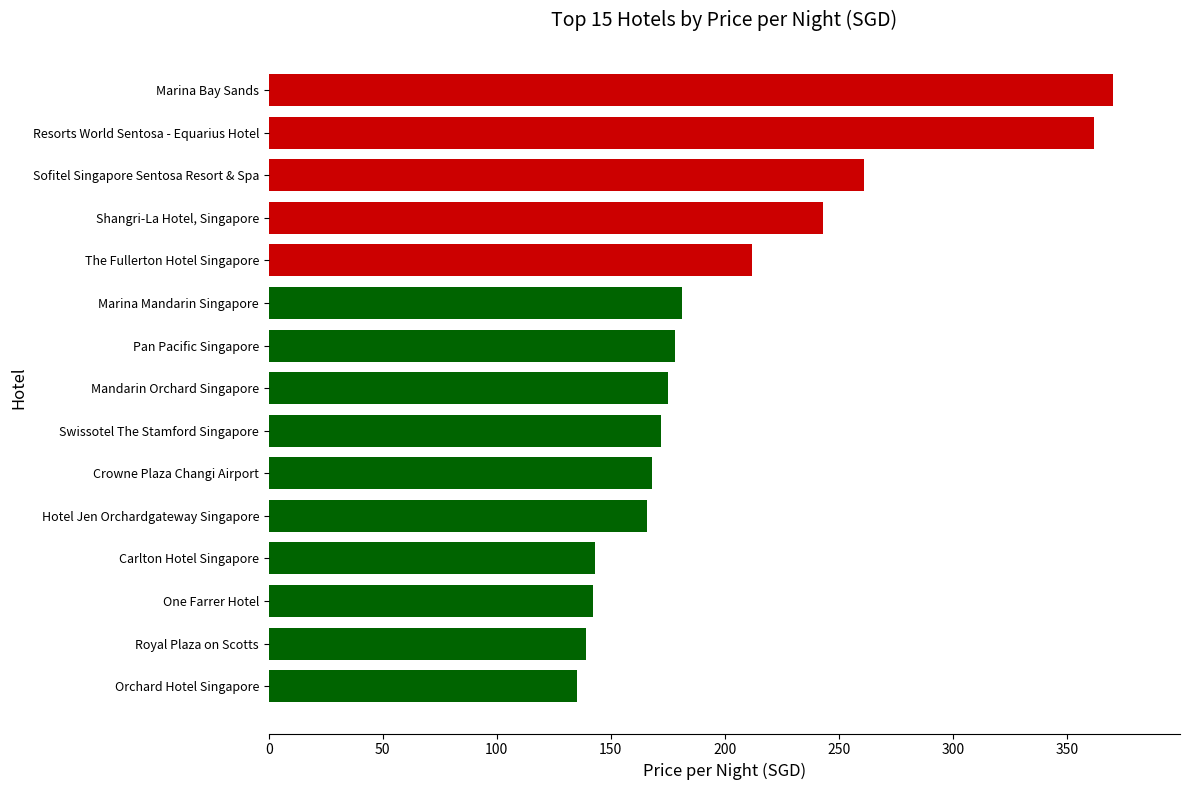

Rank the categories by value from highest to lowest.

Marina Bay Sands, Resorts World Sentosa - Equarius Hotel, Sofitel Singapore Sentosa Resort & Spa, Shangri-La Hotel, Singapore, The Fullerton Hotel Singapore, Marina Mandarin Singapore, Pan Pacific Singapore, Mandarin Orchard Singapore, Swissotel The Stamford Singapore, Crowne Plaza Changi Airport, Hotel Jen Orchardgateway Singapore, Carlton Hotel Singapore, One Farrer Hotel, Royal Plaza on Scotts, Orchard Hotel Singapore